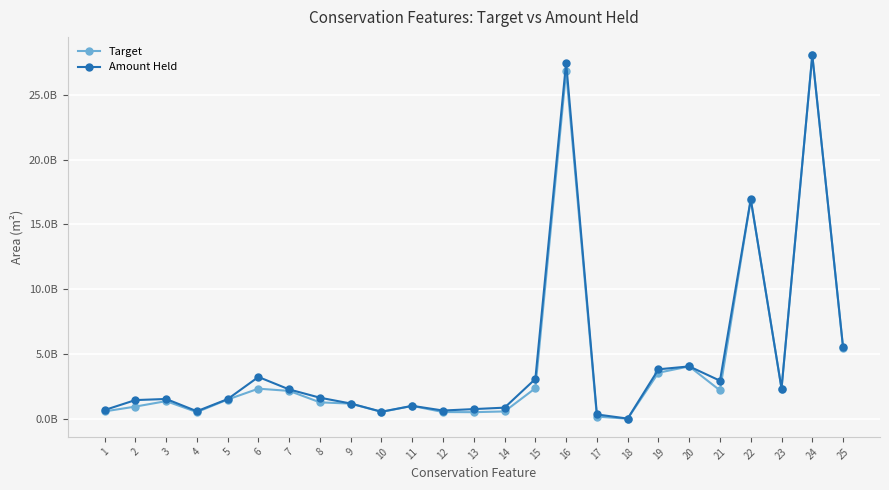

Reading right to left, extract all data points from this chart.

Target: 25=5482341534.0	24=28046978107.9	23=2348993483.1	22=16921536531.5	21=2211255901.3	20=4060630482.8	19=3572276779.0	18=29962095.9	17=191115344.4	16=26801703402.5	15=2378703547.7	14=589388305.4	13=531788901.0	12=541919697.3	11=1015495584.2	10=551661937.6	9=1191423147.5	8=1289643311.2	7=2171242637.4	6=2343689936.5	5=1507276552.2	4=537709988.2	3=1382677638.7	2=961616721.6	1=590592147.1
Amount Held: 25=5527003518.7	24=28052901261.6	23=2353330076.5	22=16947889022.7	21=2957250942.9	20=4060832432.1	19=3835221318.1	18=38594705.9	17=356949041.1	16=27477884607.8	15=3092920337.1	14=880682601.4	13=769507062.0	12=658983334.4	11=1019559329.6	10=568125932.6	9=1199384203.7	8=1647078052.4	7=2284974579.4	6=3245790966.6	5=1538481739.0	4=605752259.9	3=1549387437.5	2=1463747486.8	1=694280614.0